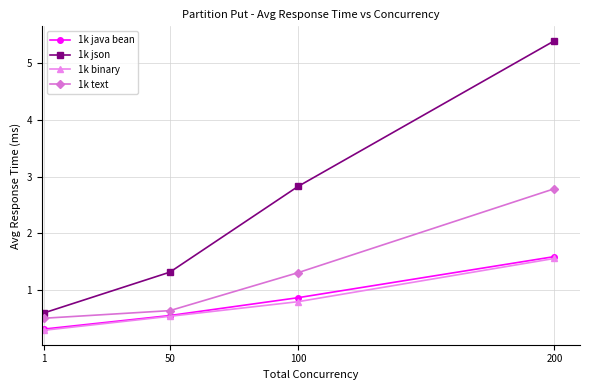

Does the chart have visible grid lines?

Yes